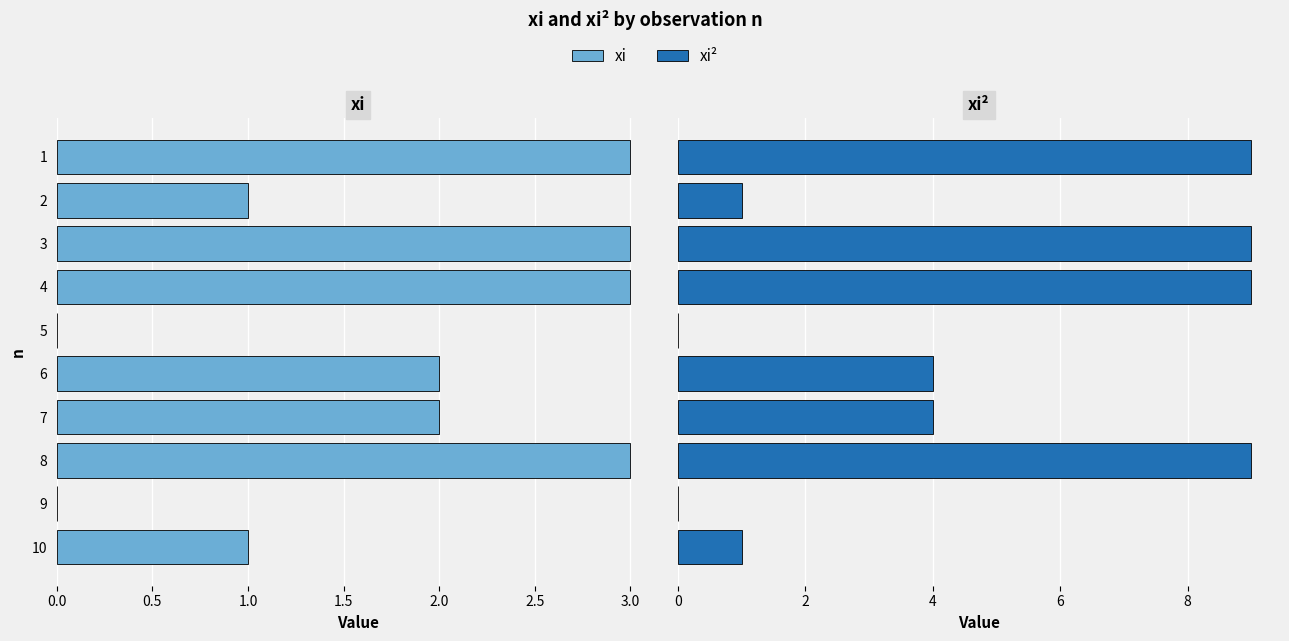

Which series has the largest range (max minus min)?

xi²